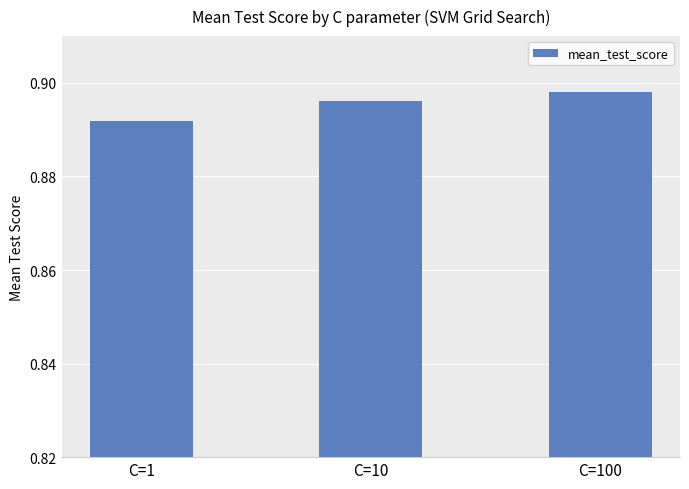

Are the bars grouped side by side (vs. stacked)?

No